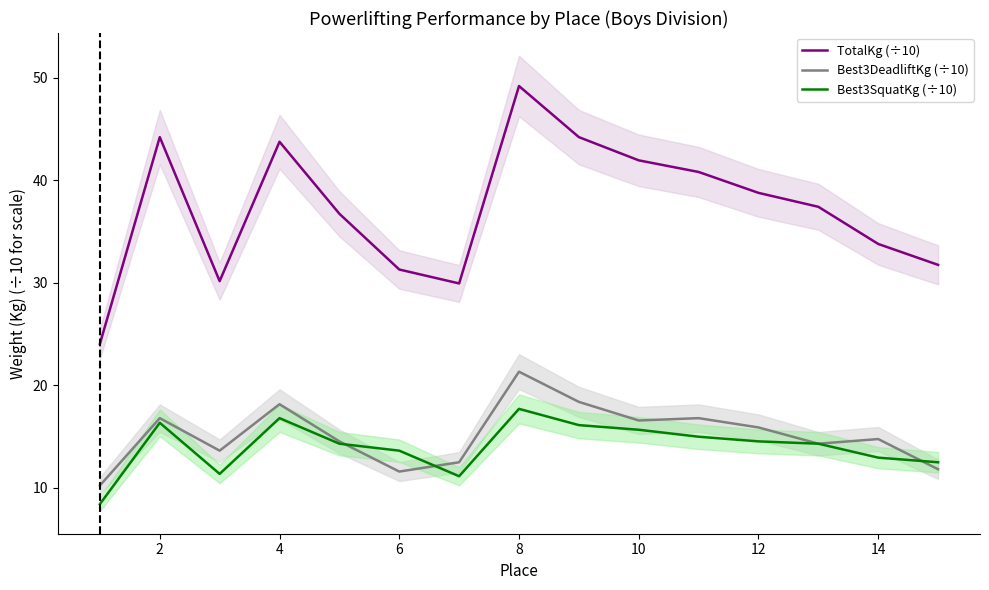

What is the average value of the Best3DeadliftKg (÷10) series?

15.1